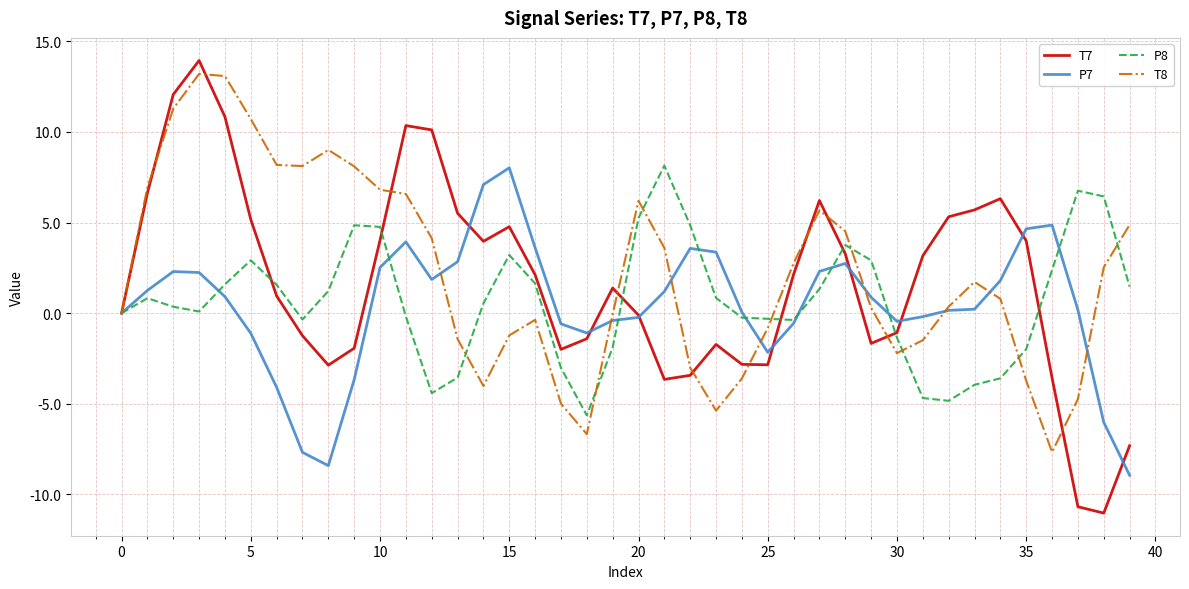

What is the highest value of the P8 series?

8.1